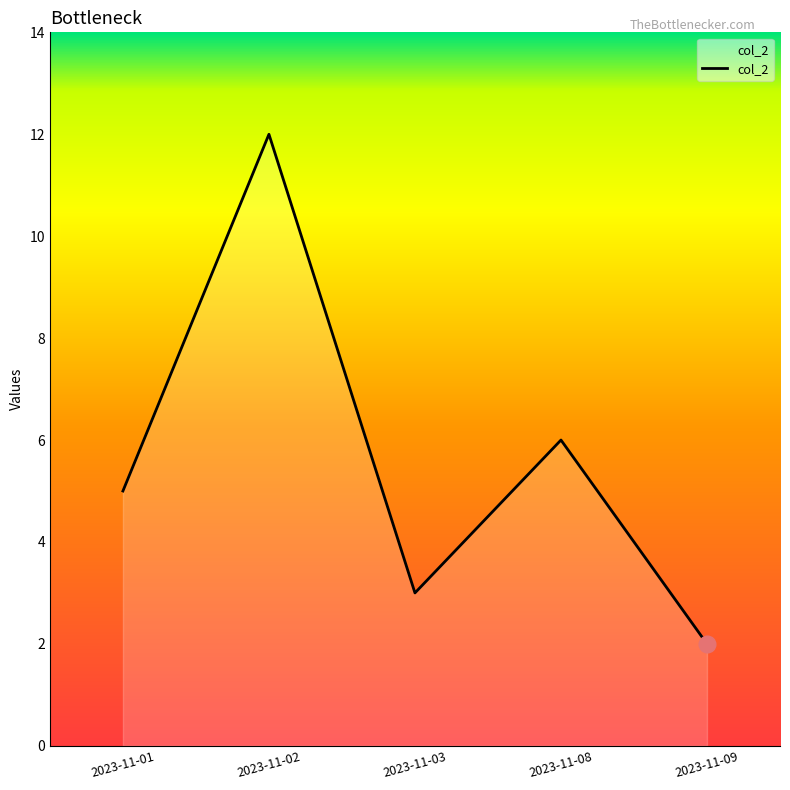

Reading left to right, what are all the values shown in this chart?

5	12	3	6	2